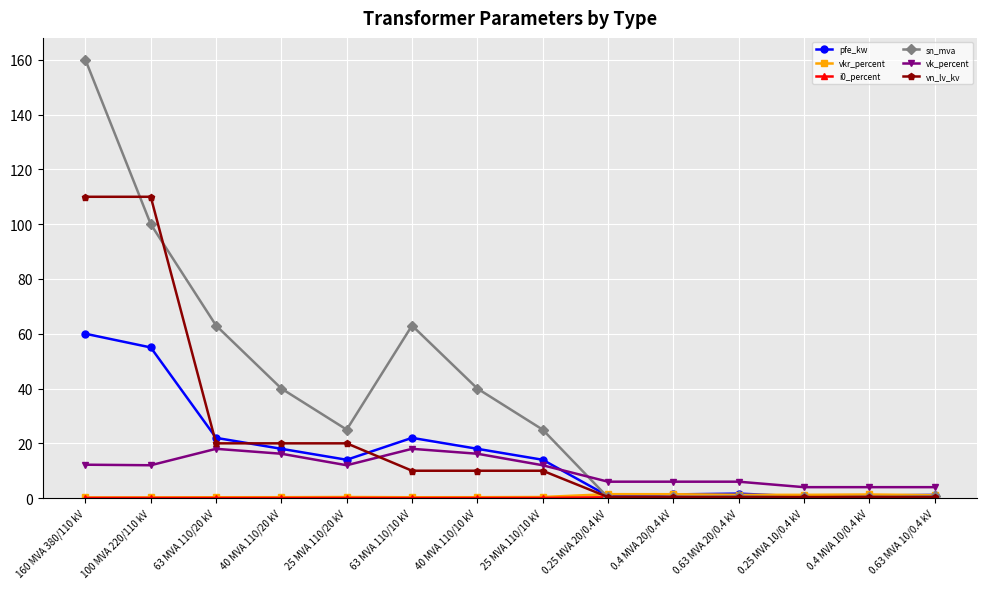

What is the difference between the second highest and minimum values in the pfe_kw series?

54.4